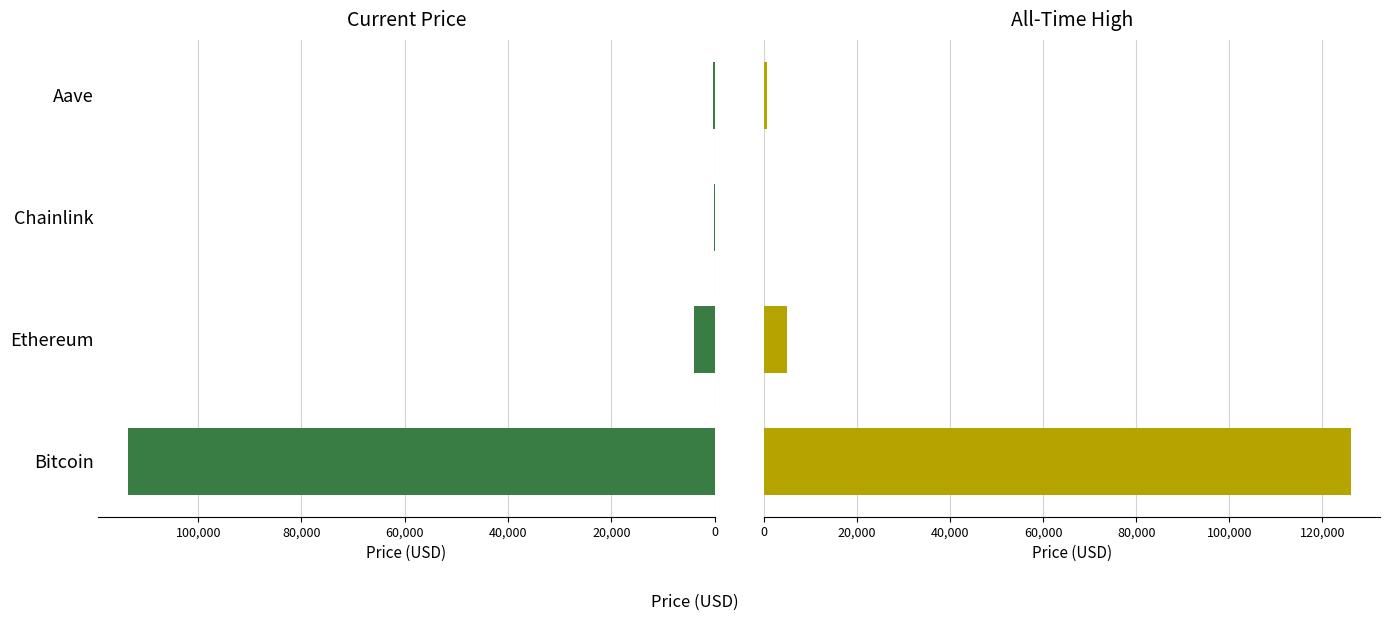

Which series changed the most between Chainlink and Aave?

allTimeHigh